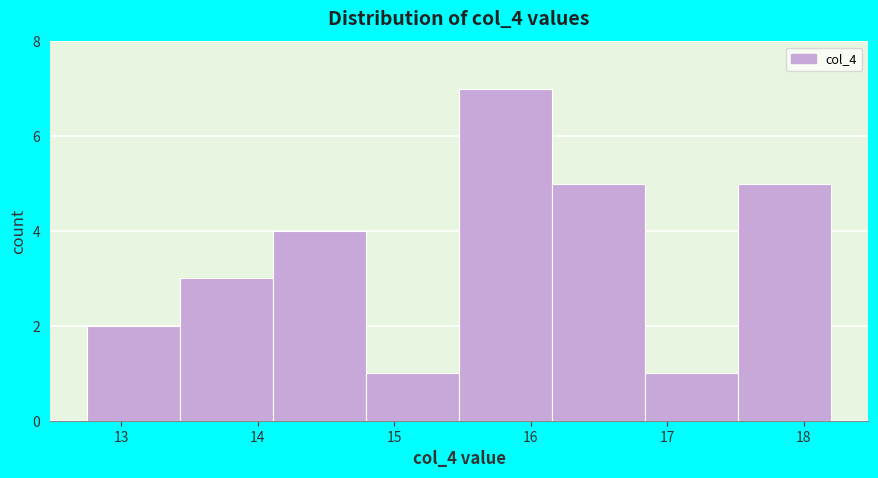

Reading left to right, transcribe this chart: for each bar, give the range it covers on the x-axis and its height. Neither the bar edges nor the heights are printed on the chart, so give them approximately, as read against the axes.

12.8 to 13.4: 2
13.4 to 14.1: 3
14.1 to 14.8: 4
14.8 to 15.5: 1
15.5 to 16.2: 7
16.2 to 16.8: 5
16.8 to 17.5: 1
17.5 to 18.2: 5